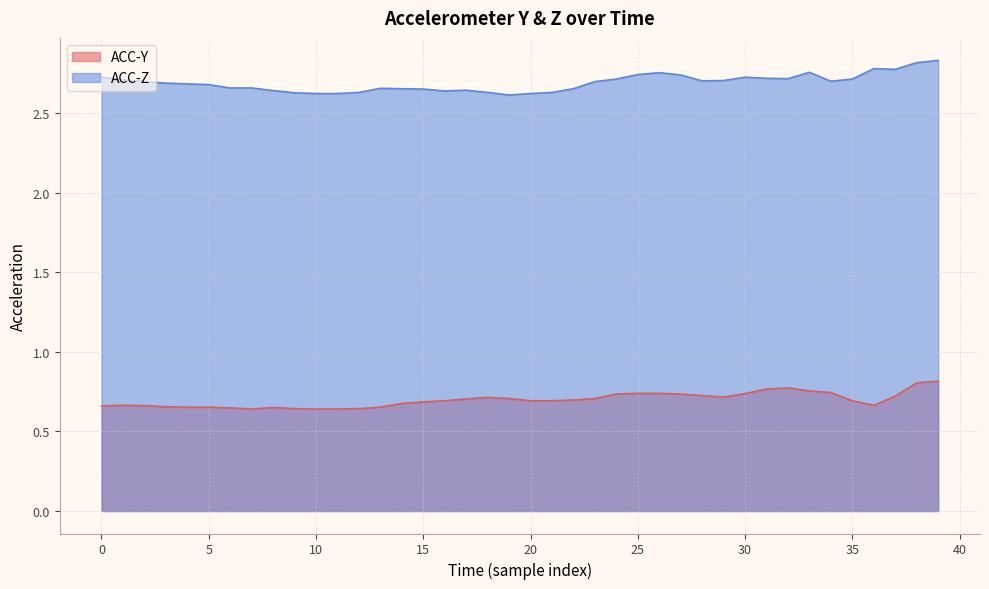

What is the difference between the highest and lowest values at 10?

2.0